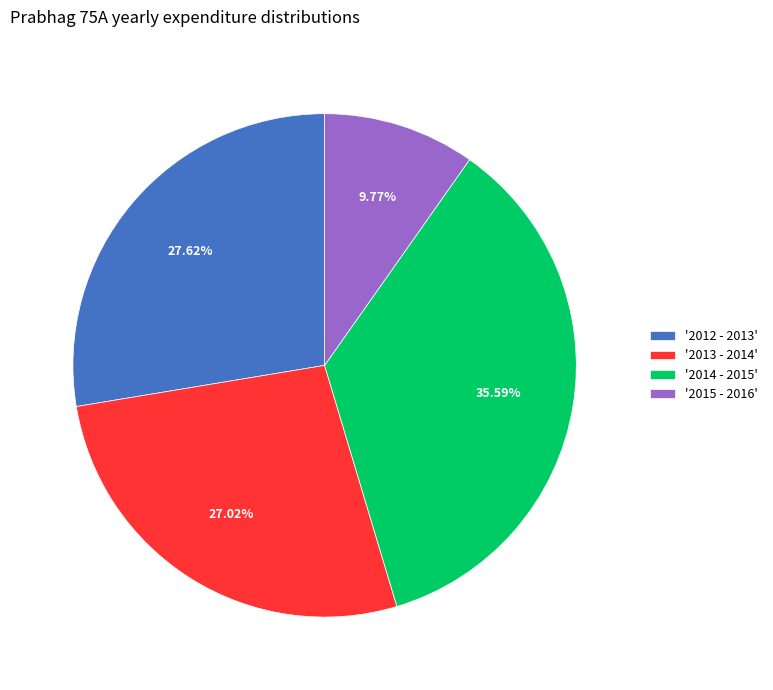

Do '2015 - 2016' and '2012 - 2013' together represent more than half of the pie?

No